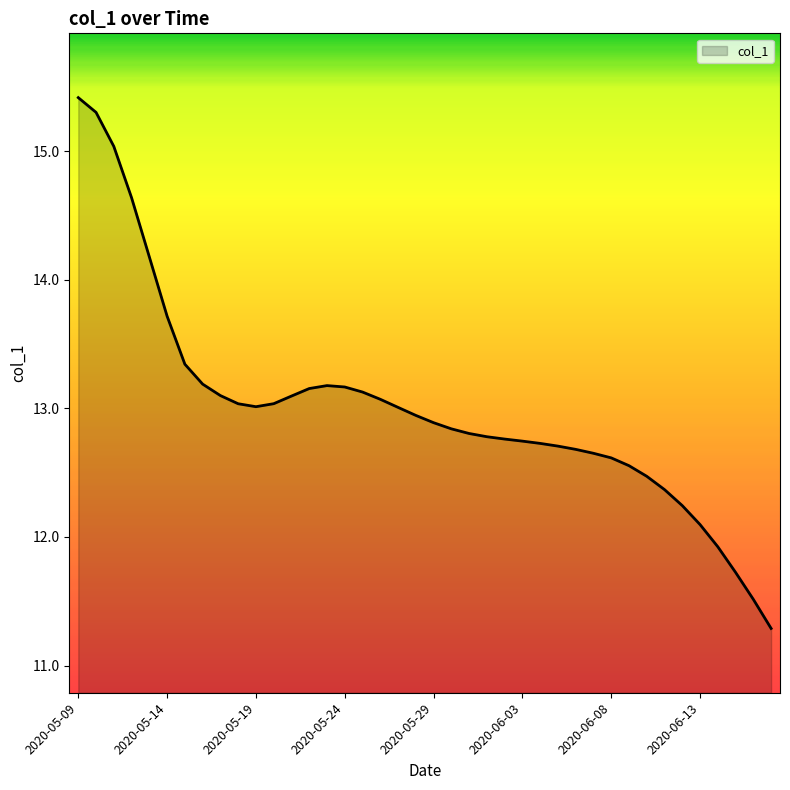

What is the minimum value shown in the chart?

11.3